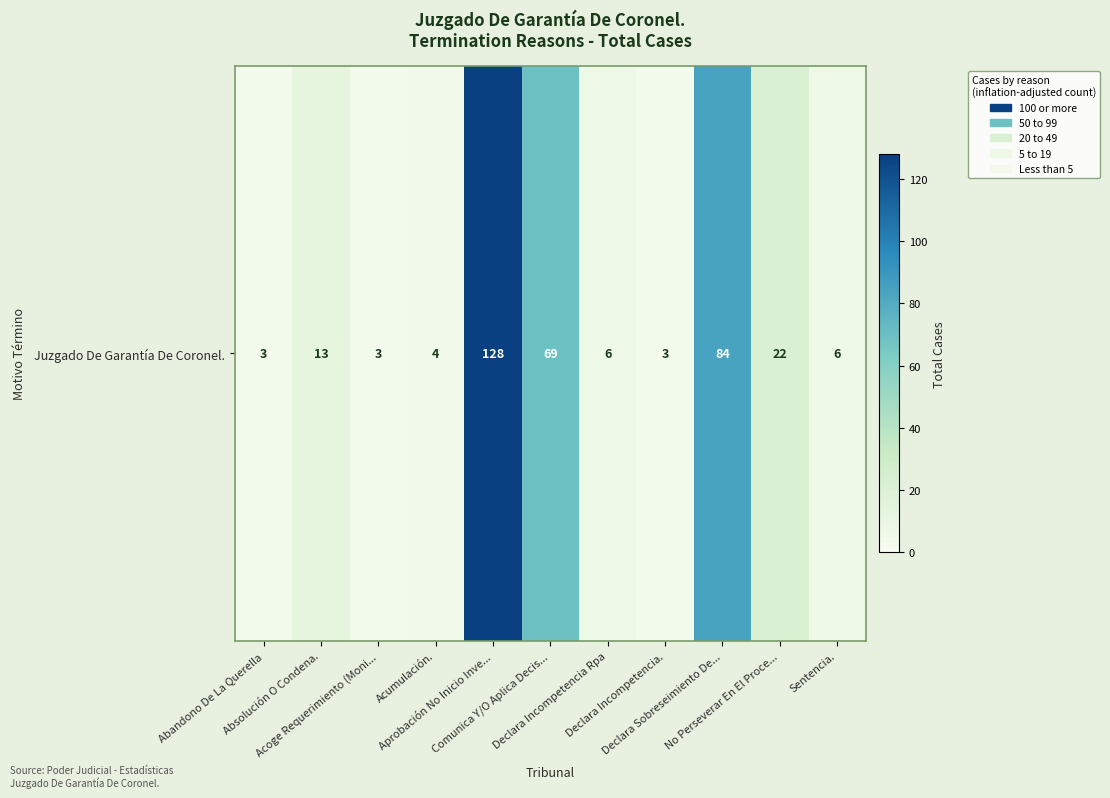

Reading left to right, extract all data points from this chart.

Abandono De La Querella=3	Absolución O Condena.=13	Acoge Requerimiento (Moni...=3	Acumulación.=4	Aprobación No Inicio Inve...=128	Comunica Y/O Aplica Decis...=69	Declara Incompetencia Rpa=6	Declara Incompetencia.=3	Declara Sobreseimiento De...=84	No Perseverar En El Proce...=22	Sentencia.=6